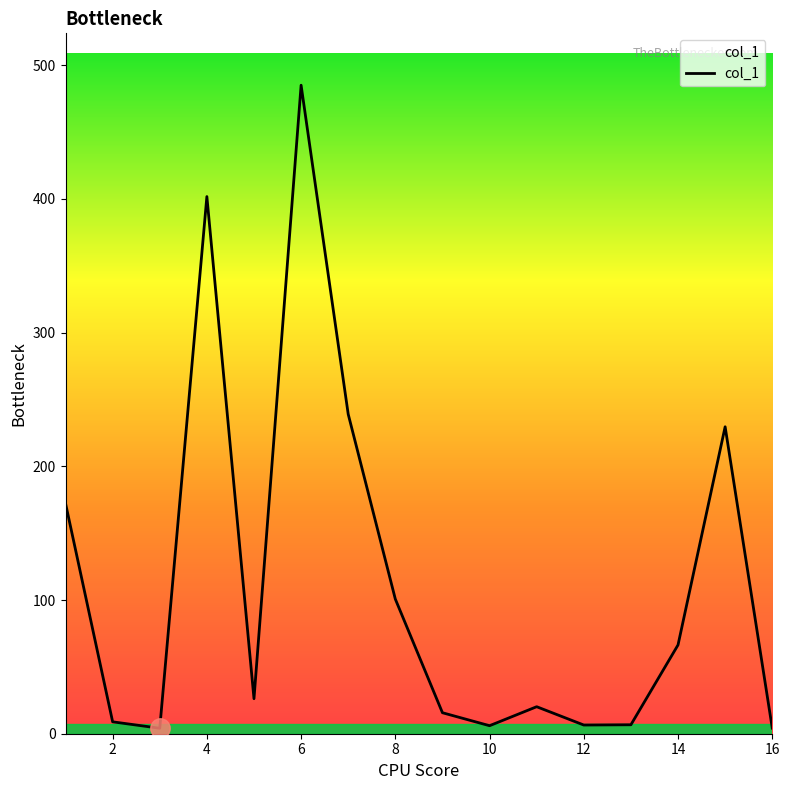

What is the difference between the maximum and minimum values?

481.0